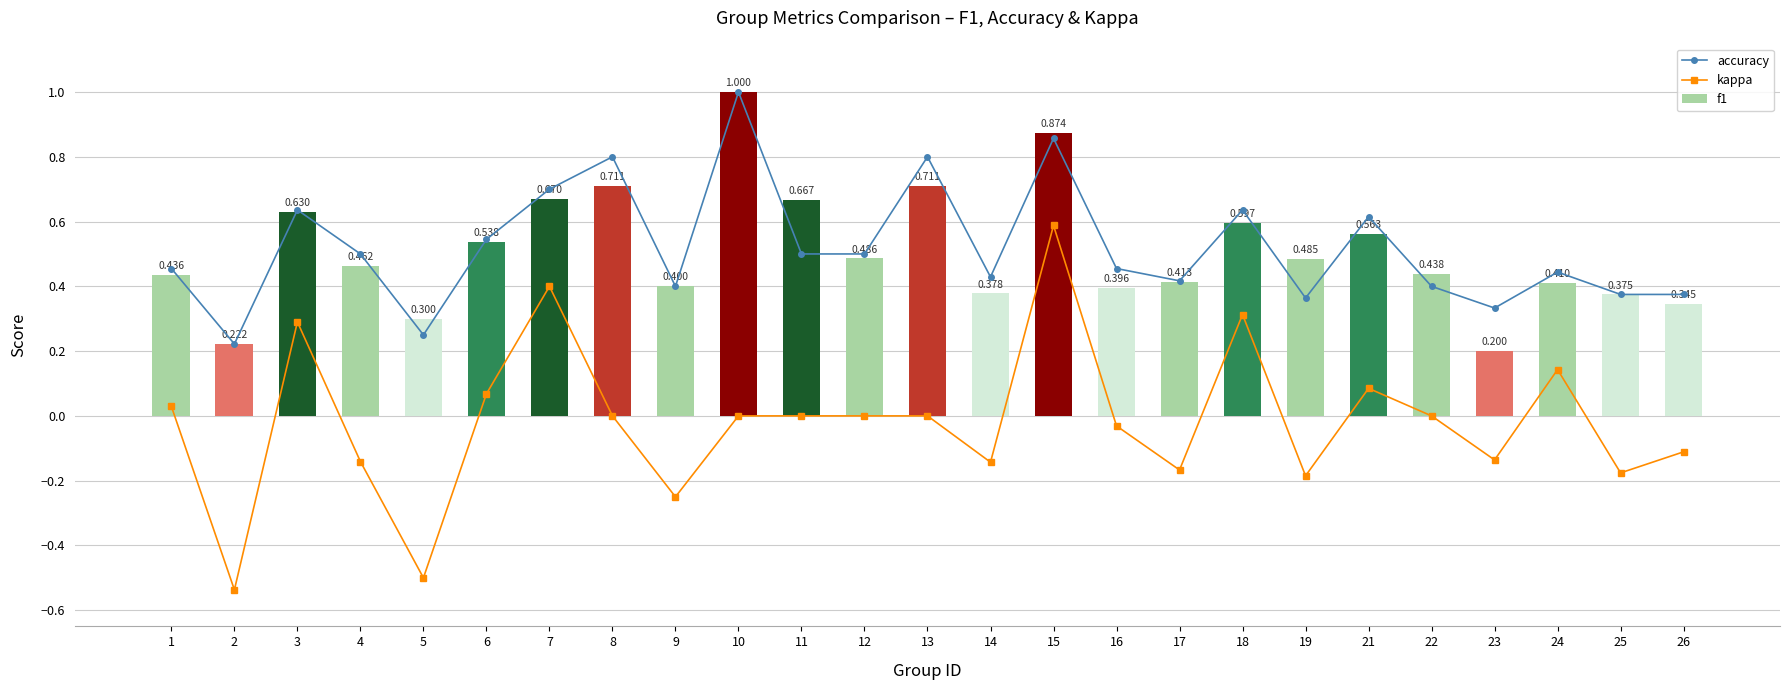

Reading left to right, list all the values displayed in this chart.

accuracy: 0.5	0.2	0.6	0.5	0.2	0.5	0.7	0.8	0.4	1.0	0.5	0.5	0.8	0.4	0.9	0.5	0.4	0.6	0.4	0.6	0.4	0.3	0.4	0.4	0.4
kappa: 0.0	-0.5	0.3	-0.1	-0.5	0.1	0.4	0.0	-0.2	0.0	0.0	0.0	0.0	-0.1	0.6	-0.0	-0.2	0.3	-0.2	0.1	0.0	-0.1	0.1	-0.2	-0.1
f1: 0.4	0.2	0.6	0.5	0.3	0.5	0.7	0.7	0.4	1.0	0.7	0.5	0.7	0.4	0.9	0.4	0.4	0.6	0.5	0.6	0.4	0.2	0.4	0.4	0.3